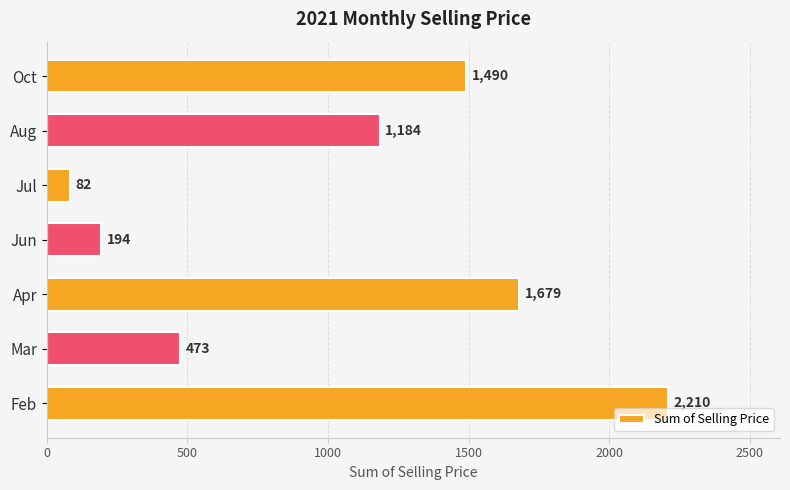

Between Mar and Jul, which is larger?

Mar